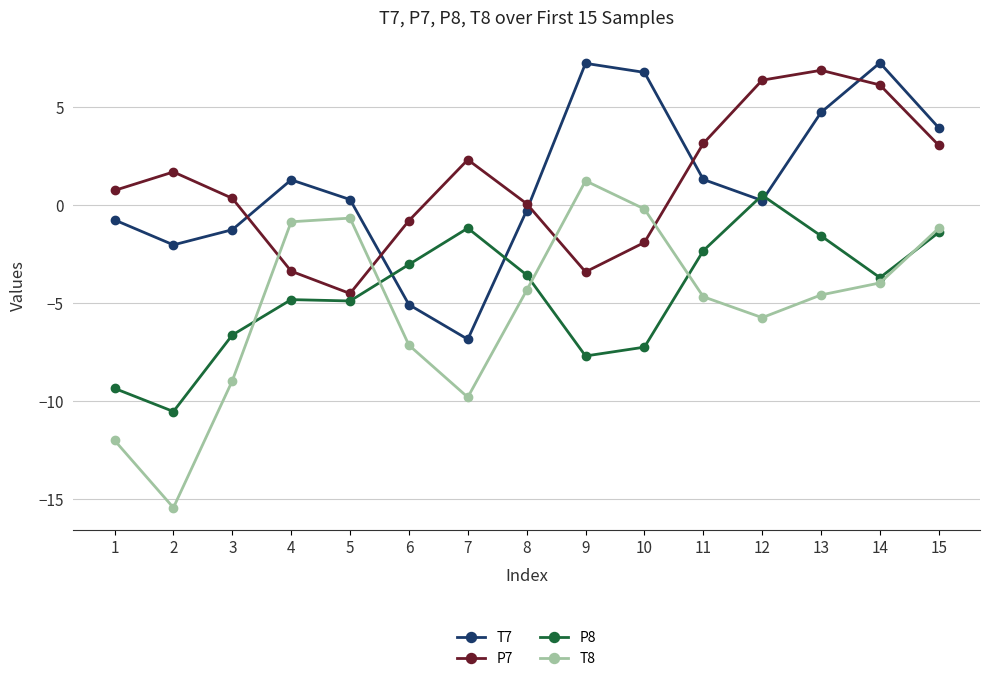

How many interior local valleys does the P7 series have?

2